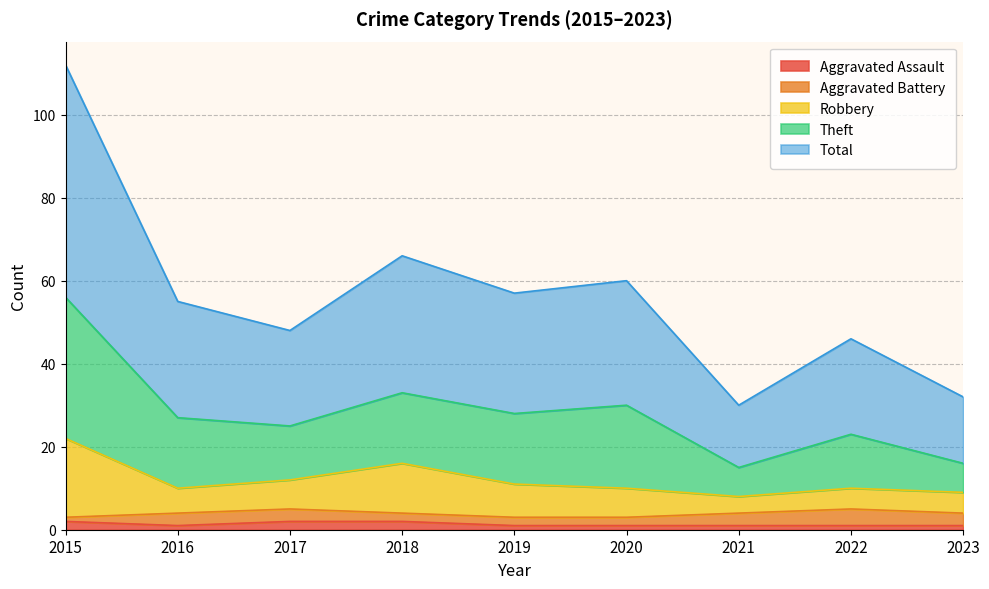

Is it true that Aggravated Assault equals 1 at 2020?

True